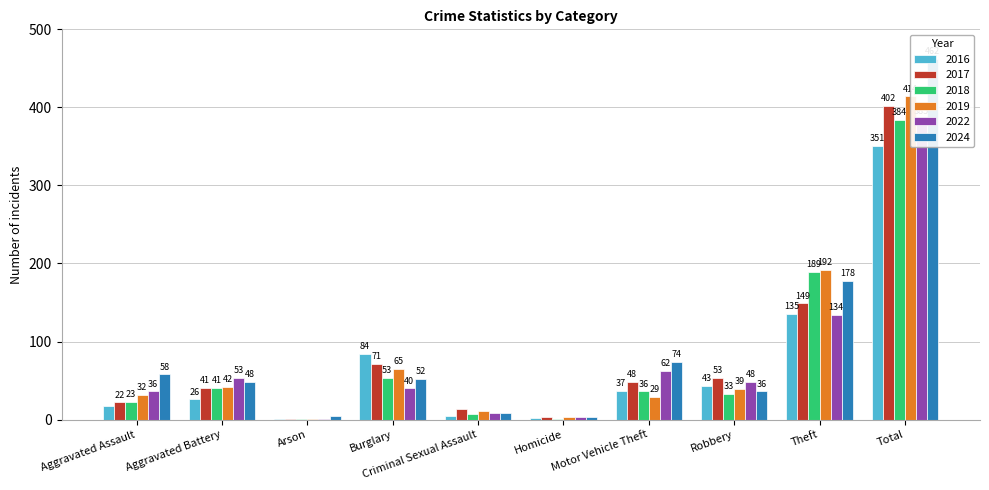

Where is 2022 nearest to the value 193?

Theft